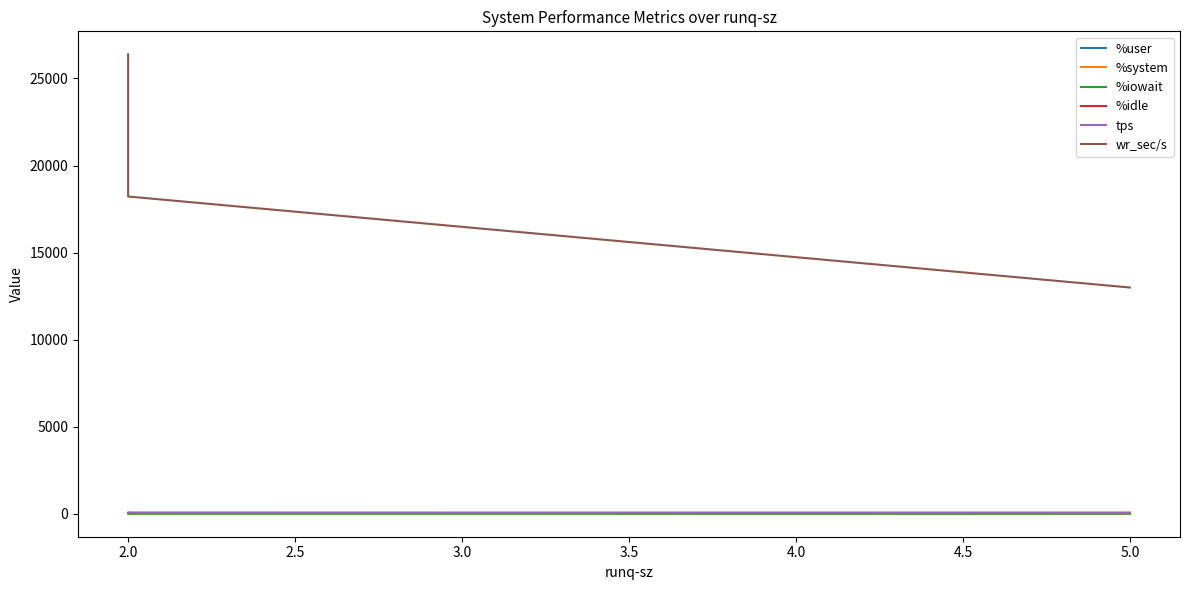

The %user series shows 21.2 at 5.0. True or false?

False